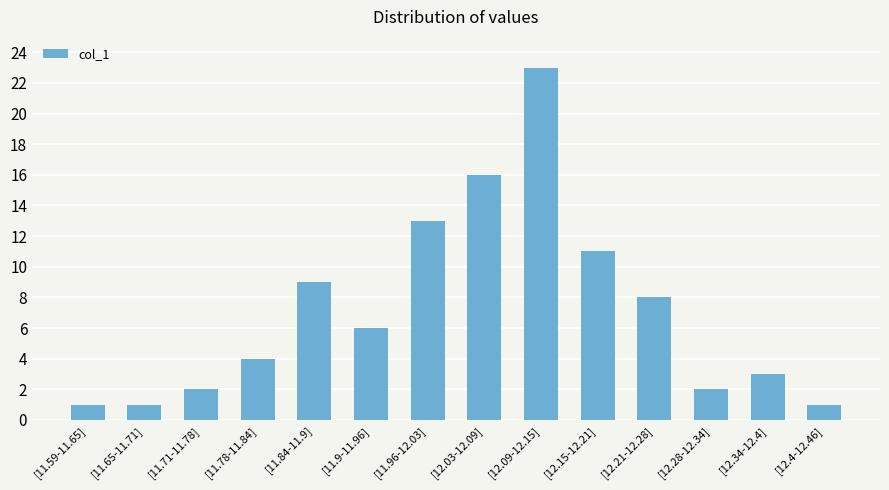

Reading right to left, extract all data points from this chart.

[12.4-12.46]=1	[12.34-12.4]=3	[12.28-12.34]=2	[12.21-12.28]=8	[12.15-12.21]=11	[12.09-12.15]=23	[12.03-12.09]=16	[11.96-12.03]=13	[11.9-11.96]=6	[11.84-11.9]=9	[11.78-11.84]=4	[11.71-11.78]=2	[11.65-11.71]=1	[11.59-11.65]=1